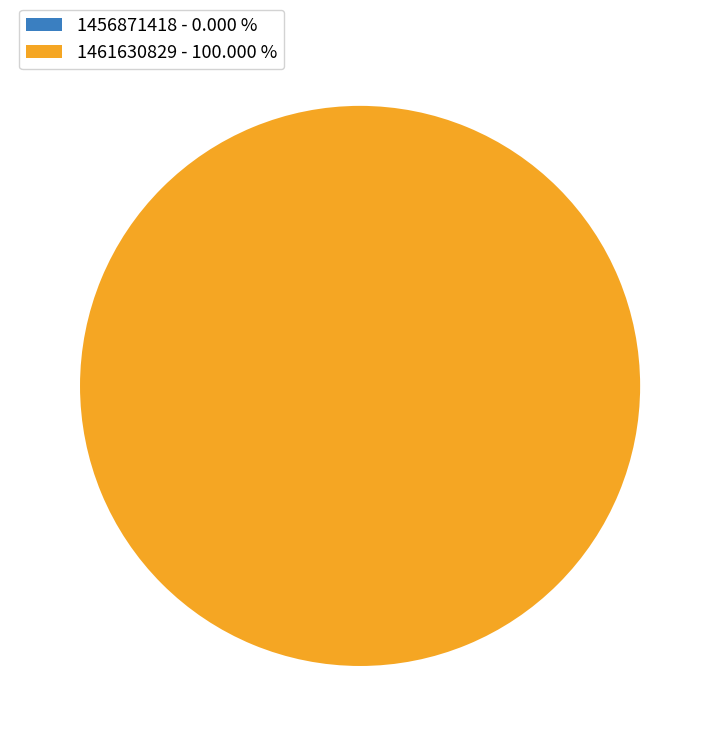

How many segments does this pie chart have?

1